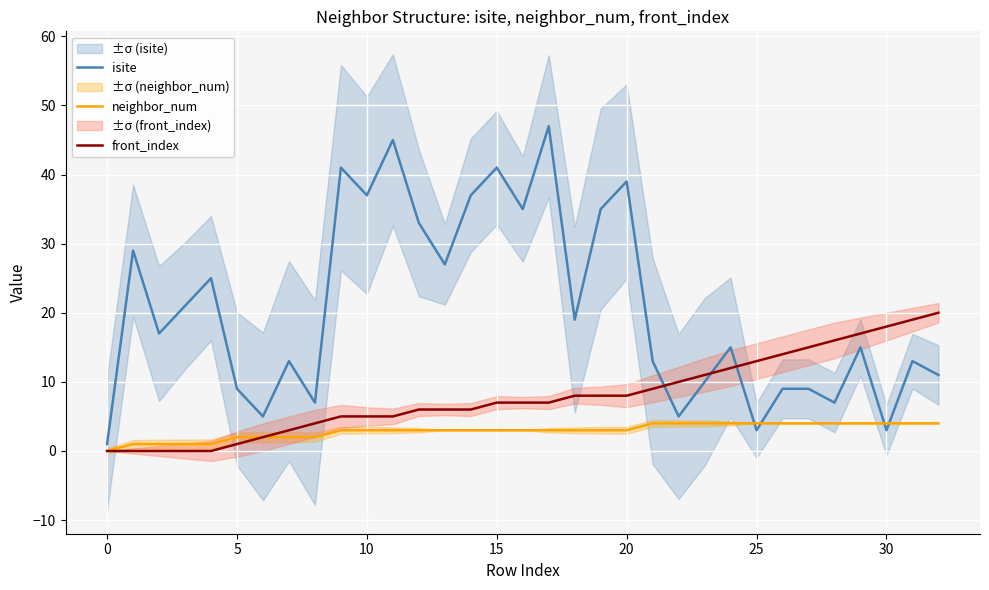

True or false: front_index has a value of 0 at 0.

True